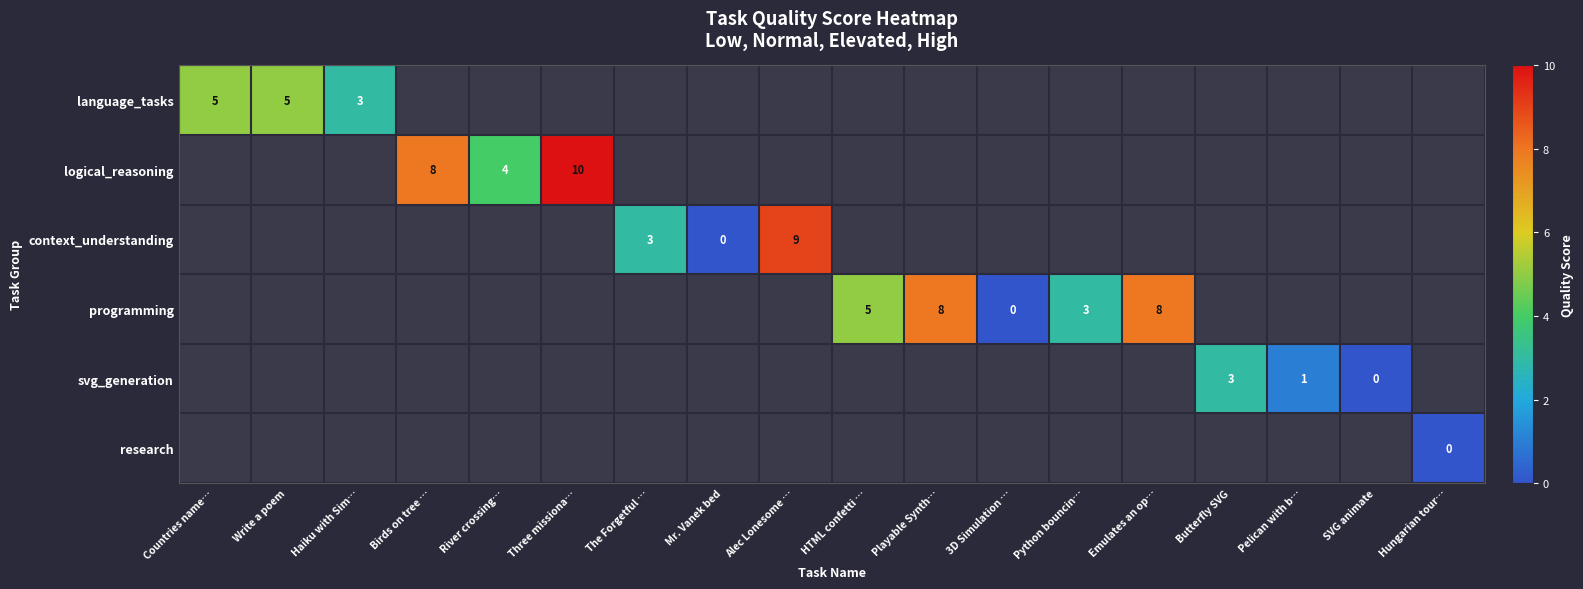

True or false: context_understanding has a value of 3 at The Forgetful ….

True